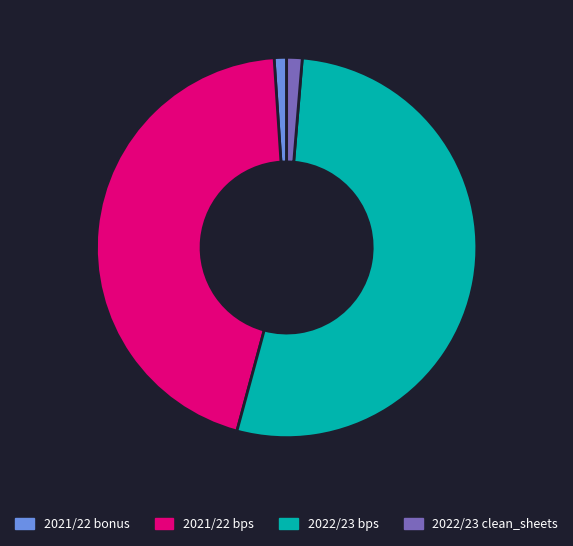

Which slice represents more than half of the pie?

2022/23 bps